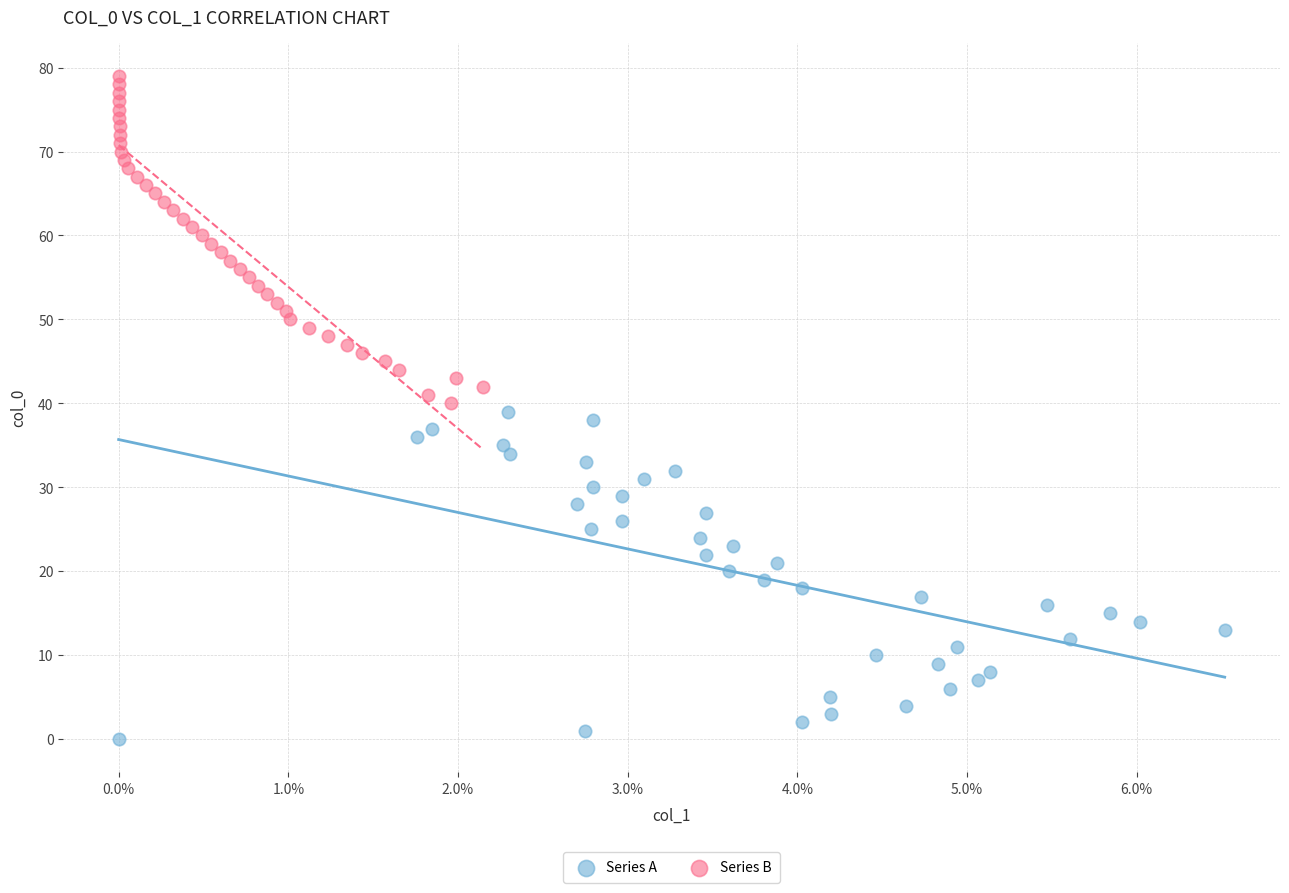

Which series reaches the maximum Y coordinate?

Series B